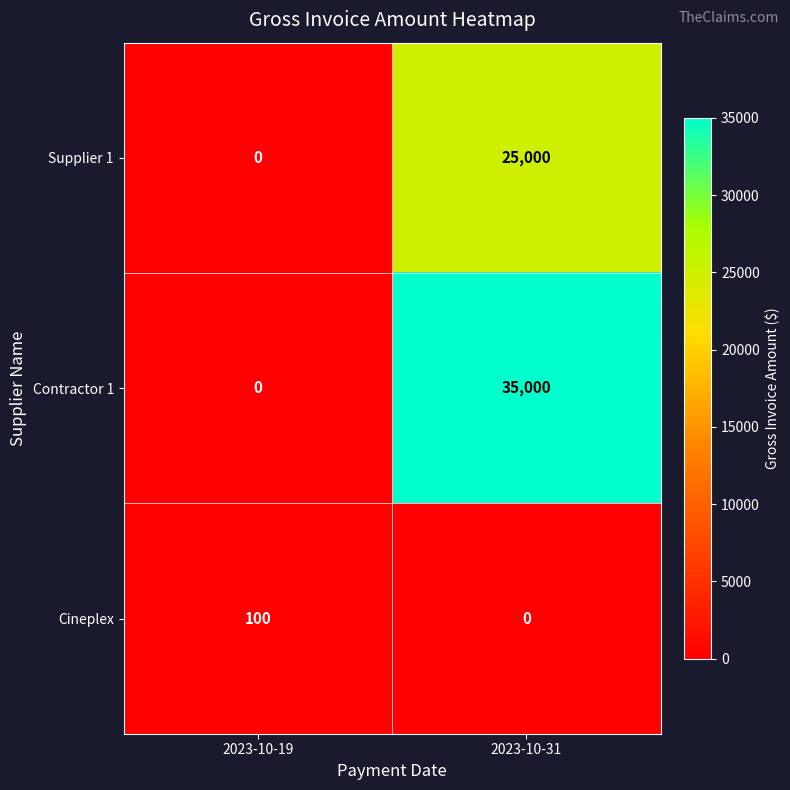

What is the total value across all series at 2023-10-19?

100